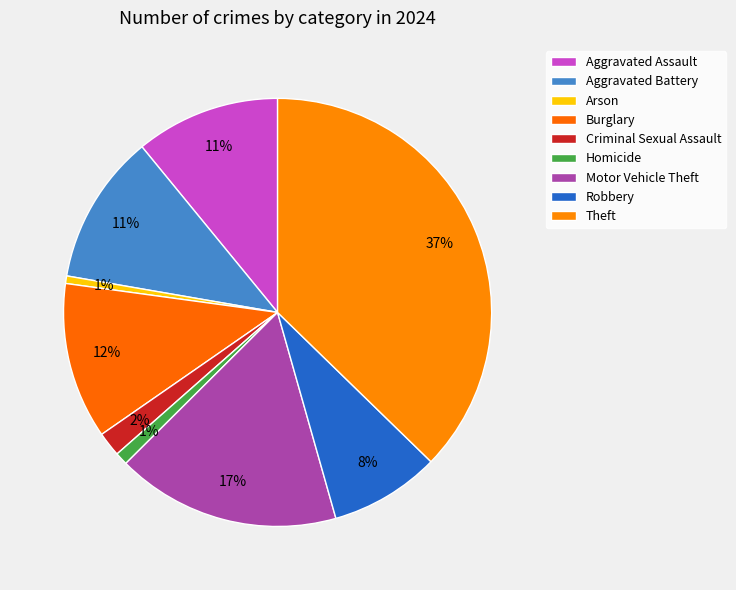

What is the total percentage of Criminal Sexual Assault and Theft?

39.1%